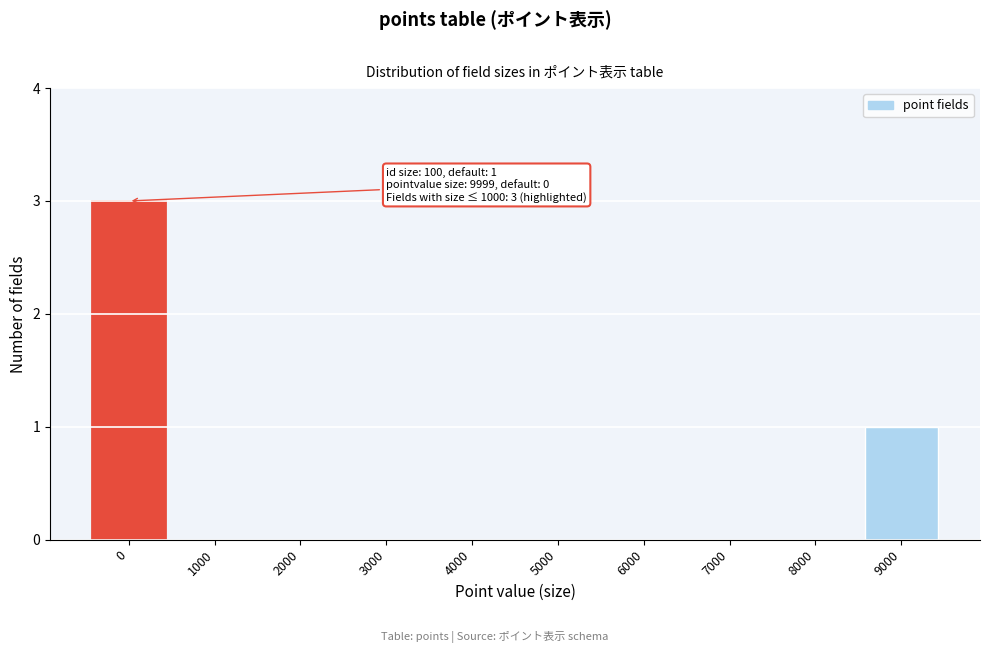

Reading right to left, transcribe all the data shown in this chart.

9000=1	8000=0	7000=0	6000=0	5000=0	4000=0	3000=0	2000=0	1000=0	0=3